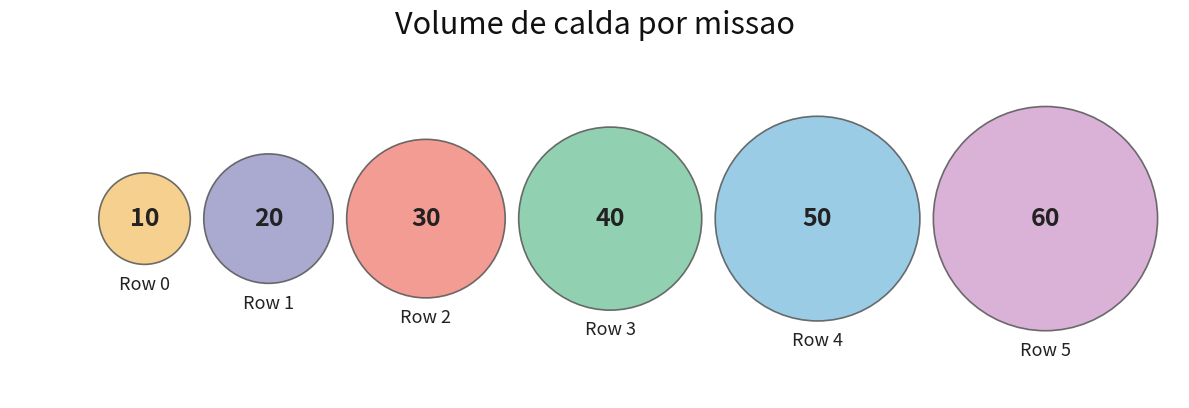

Approximately how many times larger is the value at 4 compared to 5?

0.8